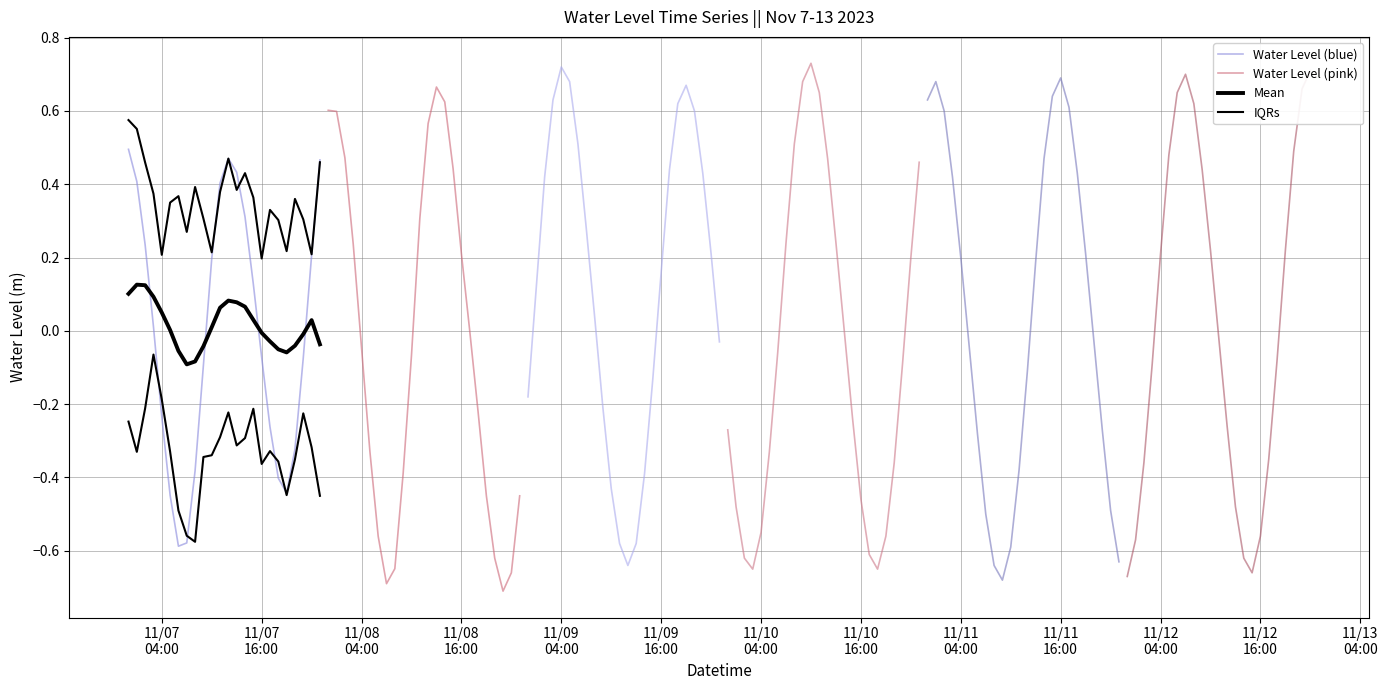

What is the sum of all Water Level (pink) values?

-1.1